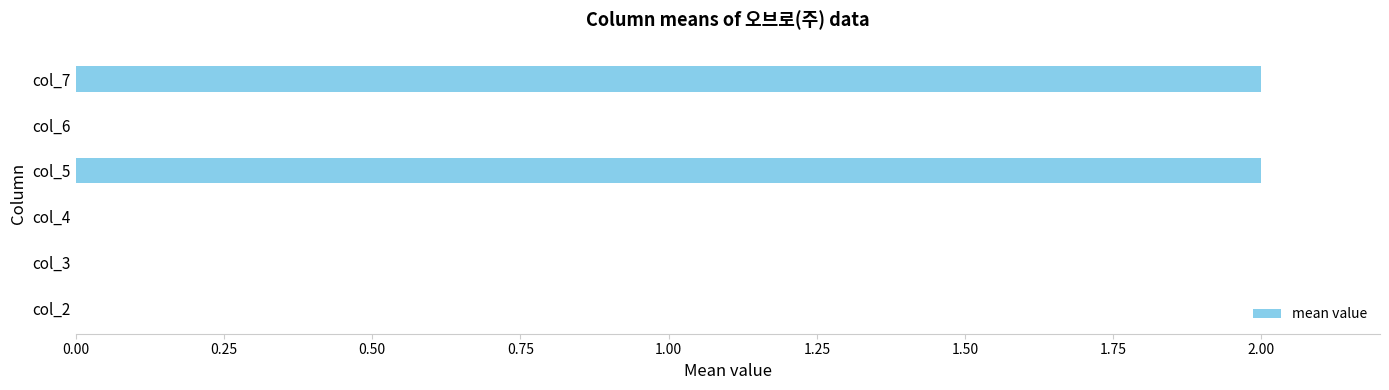

Is it true that the value at col_4 is -1?

False